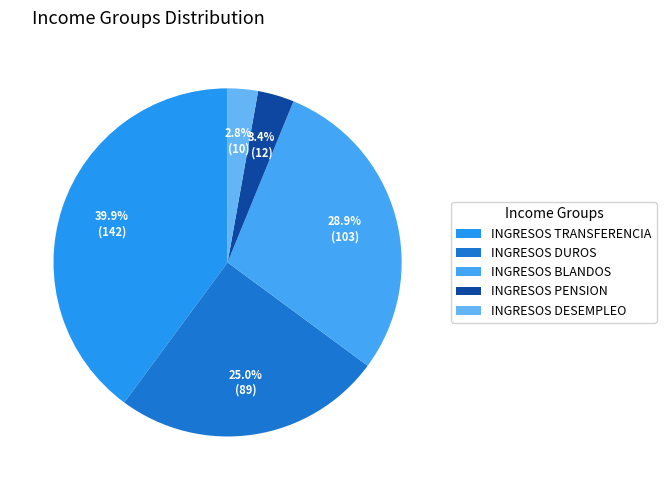

True or false: INGRESOS PENSION accounts for 3% of the total.

True